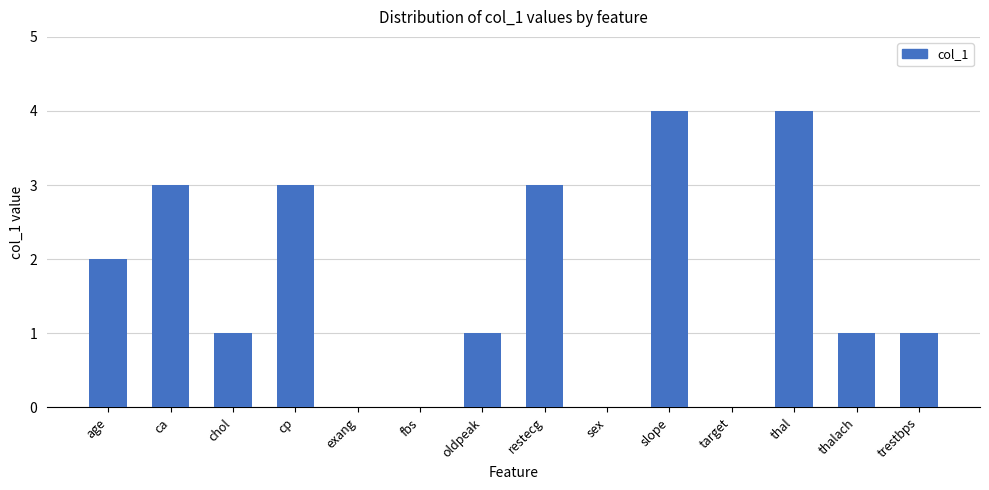

Is it true that the value at restecg is 4?

False